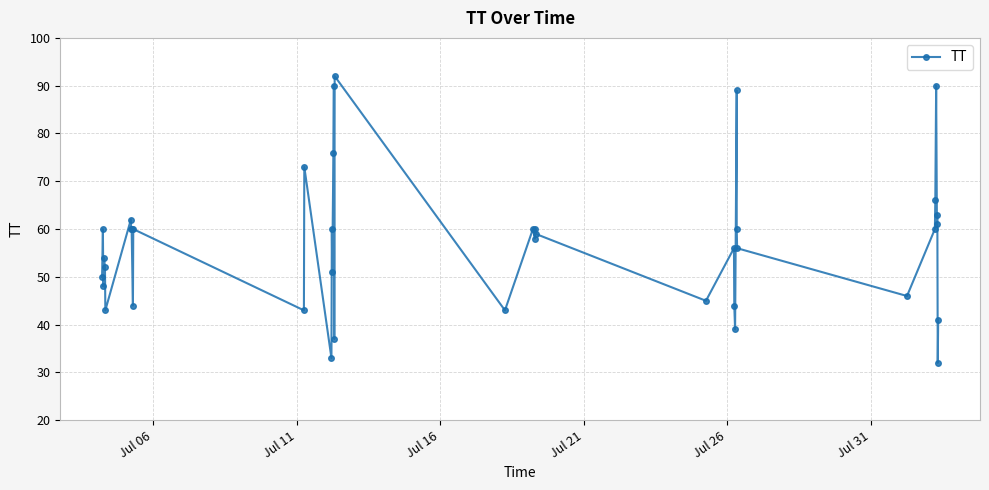

What is the greatest value displayed?

92